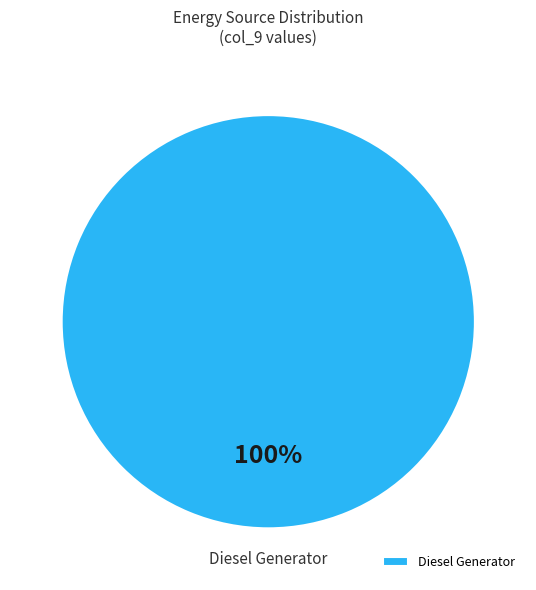

Does Diesel Generator represent more than half of the total?

Yes